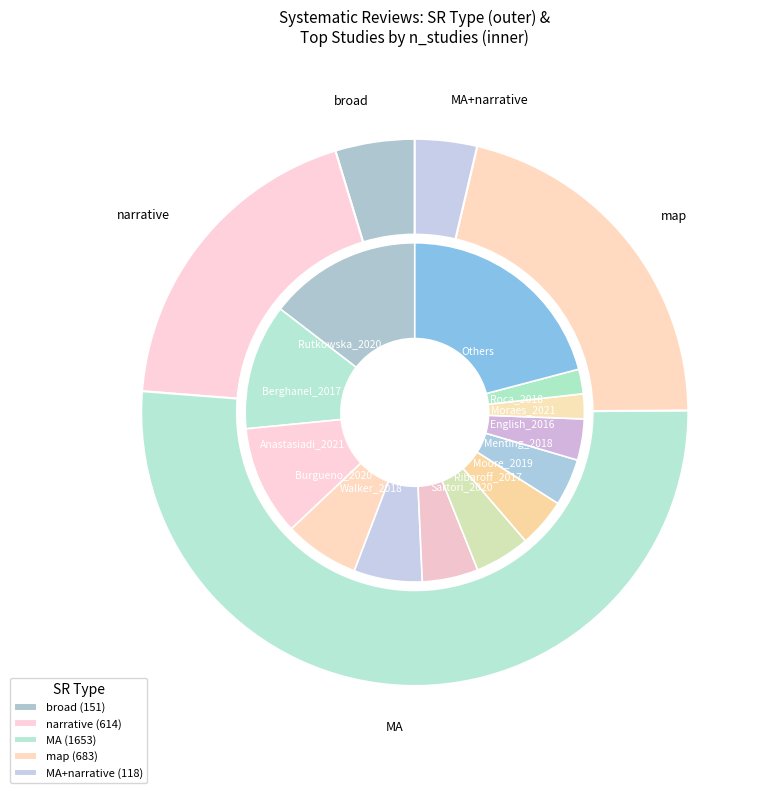

The Ainge_2011 slice represents 7% of the pie. True or false?

False